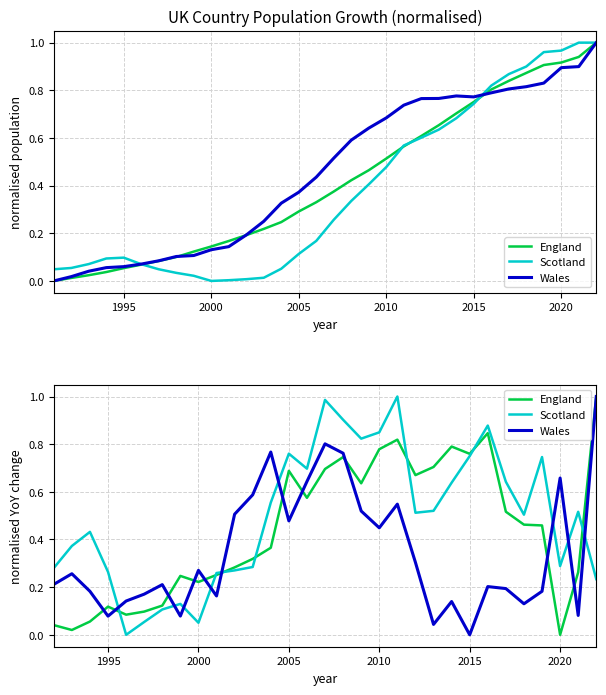

How many lines are shown in the chart?

3